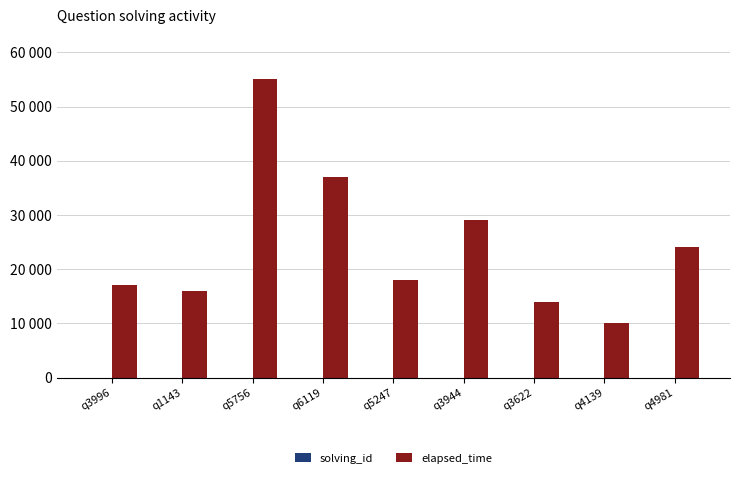

The elapsed_time series shows 24000 at q4981. True or false?

True